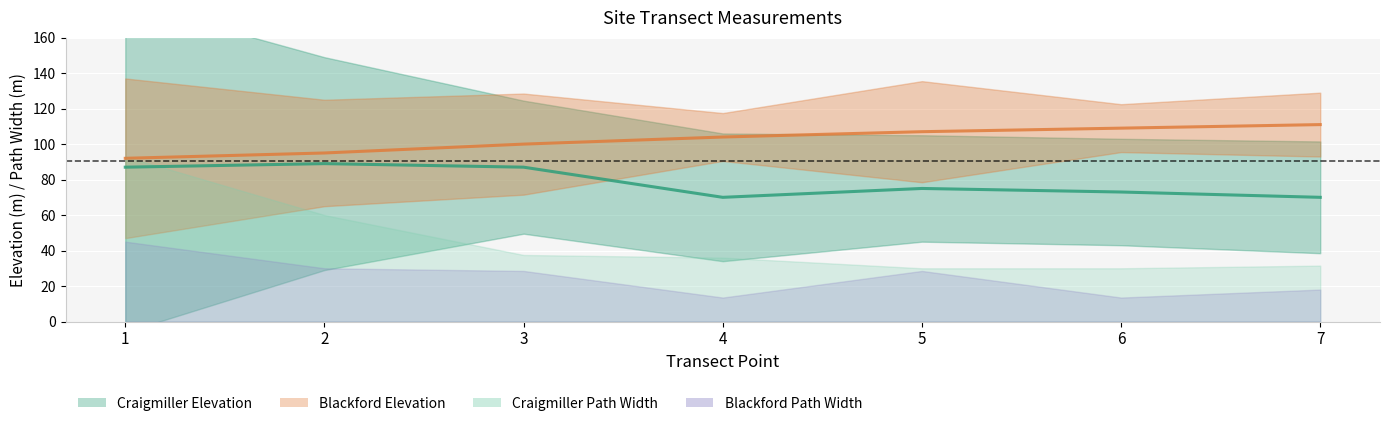

Which series has the largest range (max minus min)?

Craigmiller Elevation